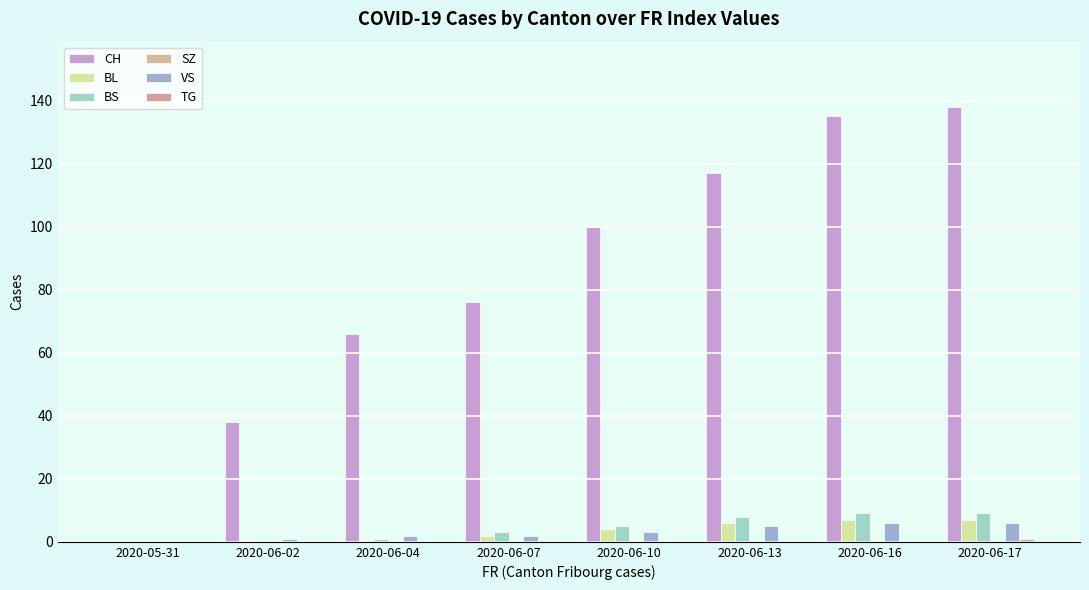

At which category is the sum across all series the highest?

2020-06-17